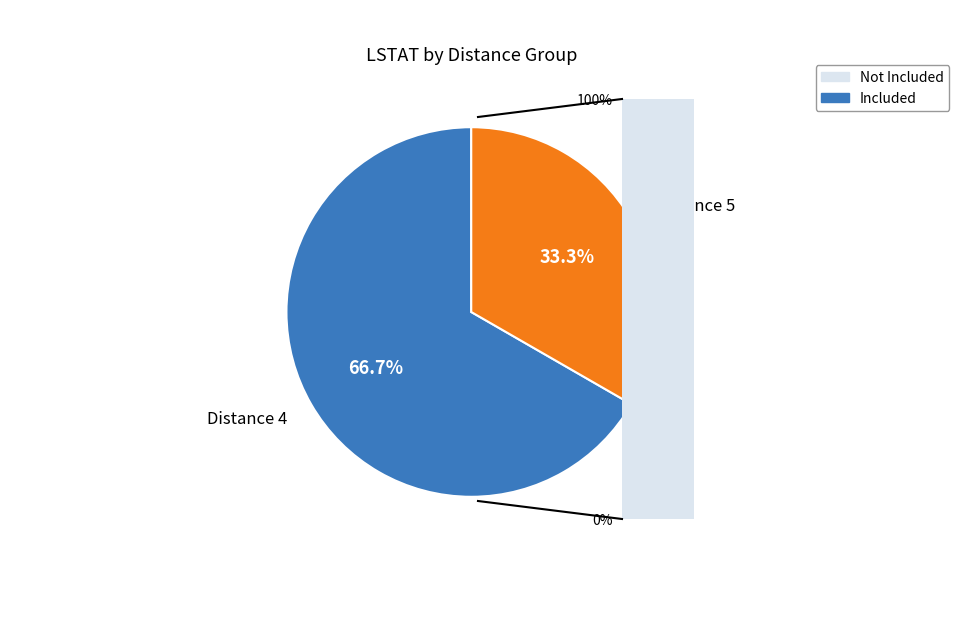

To the nearest percent, what is the average slice percentage?

50%